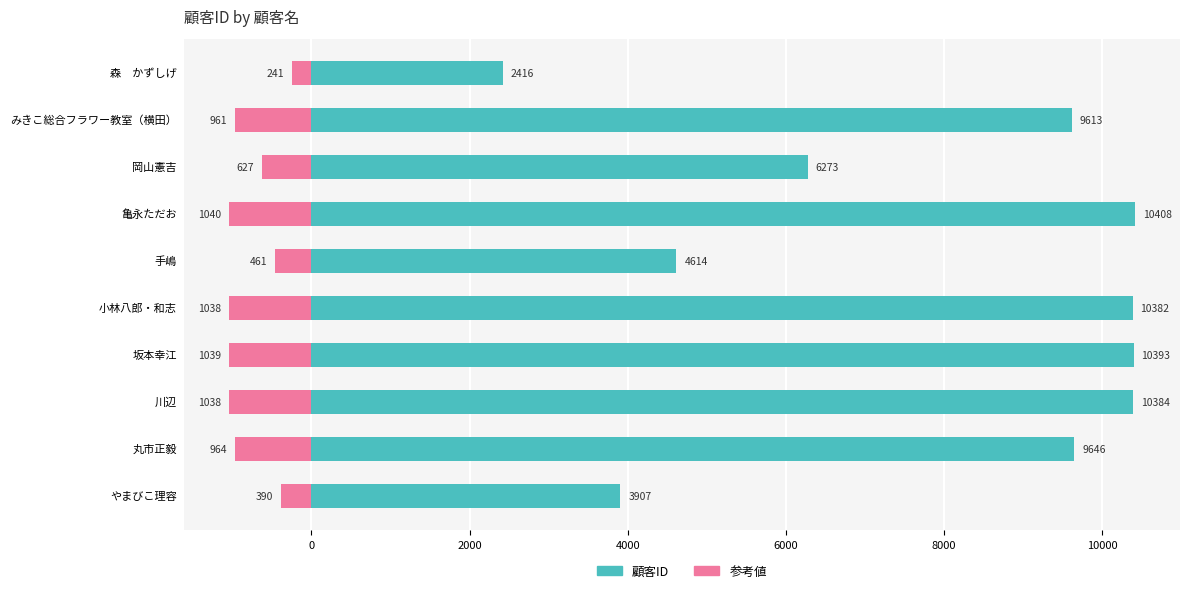

What are all the series names shown in the legend?

顧客ID, 参考値